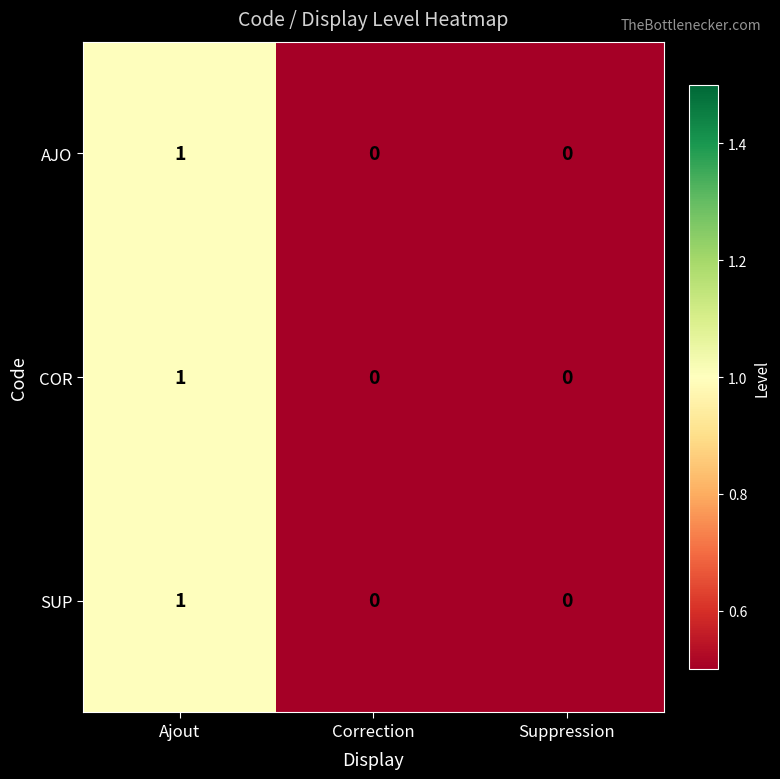

True or false: SUP has a value of 0 at Ajout.

False